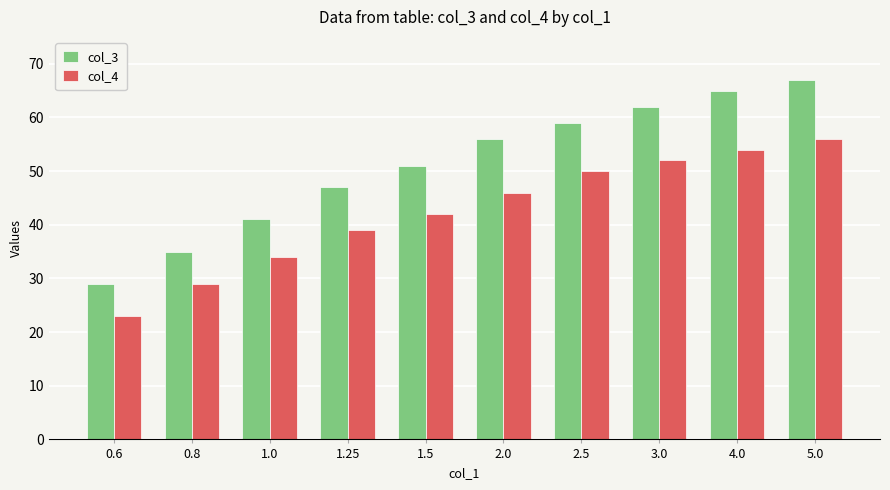

What is the approximate value of col_3 at 1.25?

47